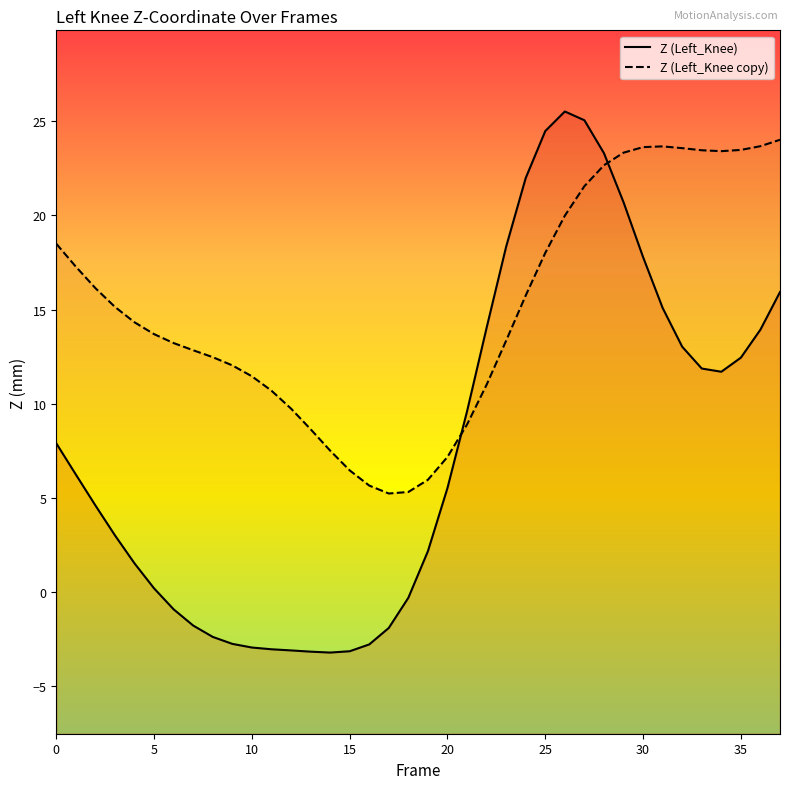

Read the Z (Left_Knee) value at 13.

-3.2